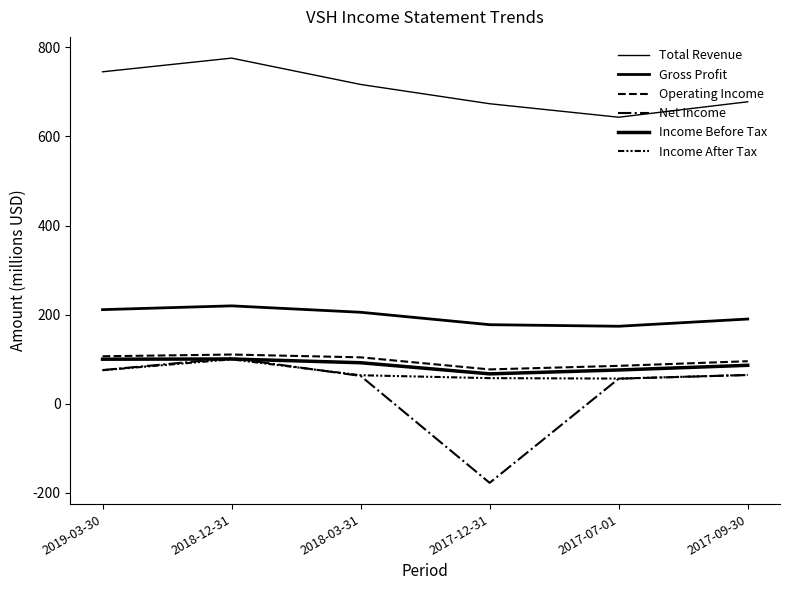

True or false: Income Before Tax and Net Income cross at least once.

True